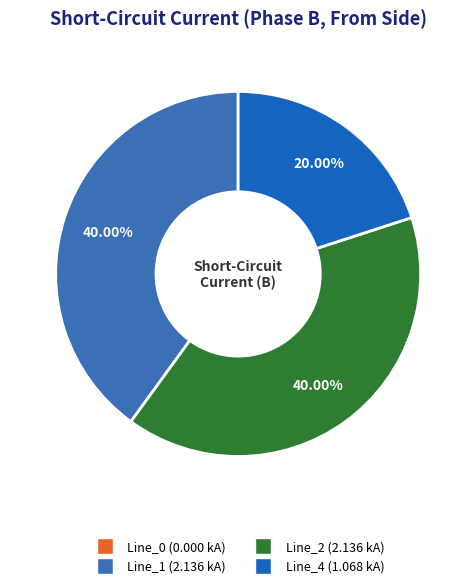

To the nearest percent, what is the average slice percentage?

25%